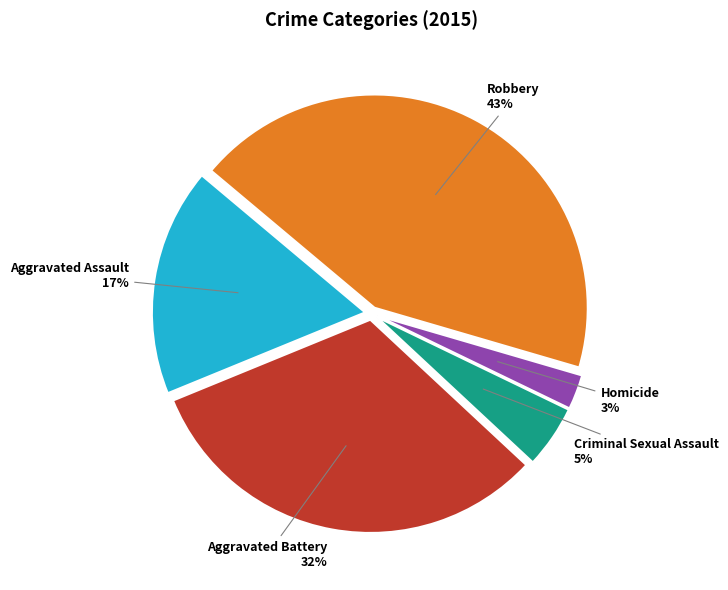

Does any single category account for the majority?

No